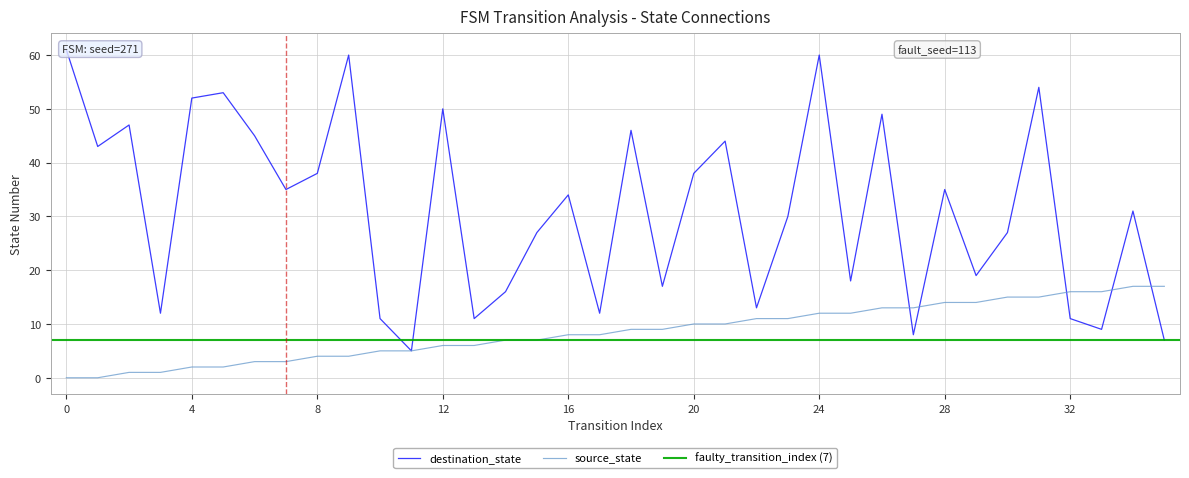

Reading left to right, what are all the values shown in this chart?

source_state: 0=0	1=0	2=1	3=1	4=2	5=2	6=3	7=3	8=4	9=4	10=5	11=5	12=6	13=6	14=7	15=7	16=8	17=8	18=9	19=9	20=10	21=10	22=11	23=11	24=12	25=12	26=13	27=13	28=14	29=14	30=15	31=15	32=16	33=16	34=17	35=17
destination_state: 0=61	1=43	2=47	3=12	4=52	5=53	6=45	7=35	8=38	9=60	10=11	11=5	12=50	13=11	14=16	15=27	16=34	17=12	18=46	19=17	20=38	21=44	22=13	23=30	24=60	25=18	26=49	27=8	28=35	29=19	30=27	31=54	32=11	33=9	34=31	35=7